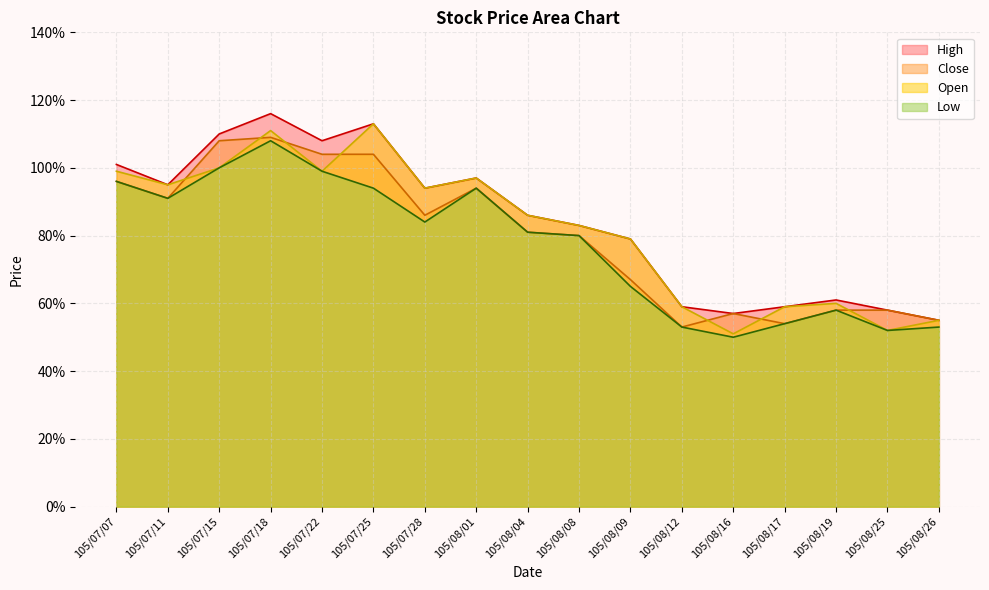

True or false: Close and Low cross at least once.

False